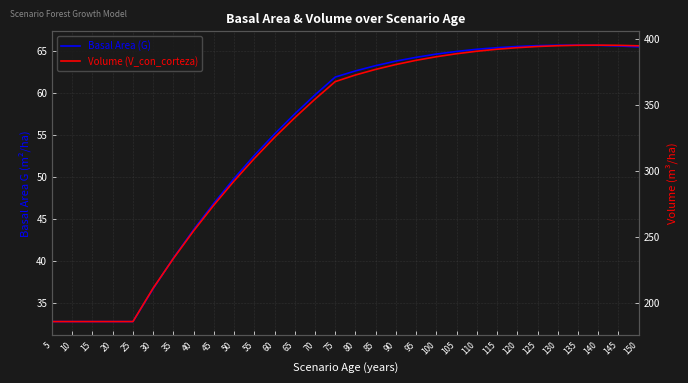

What is the maximum value shown in the chart?

395.0